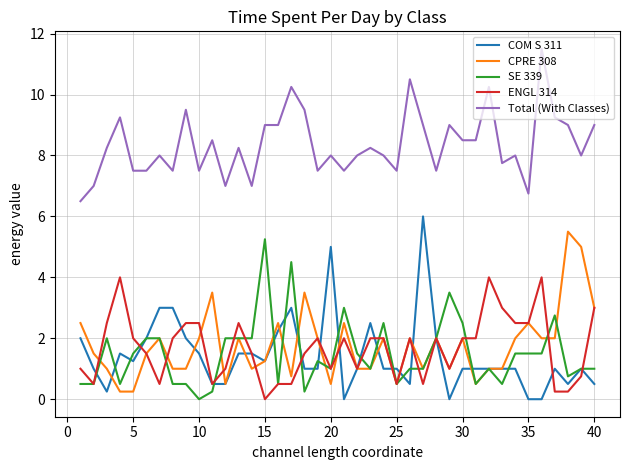

At how many categories does at least one series exceed 0?

40